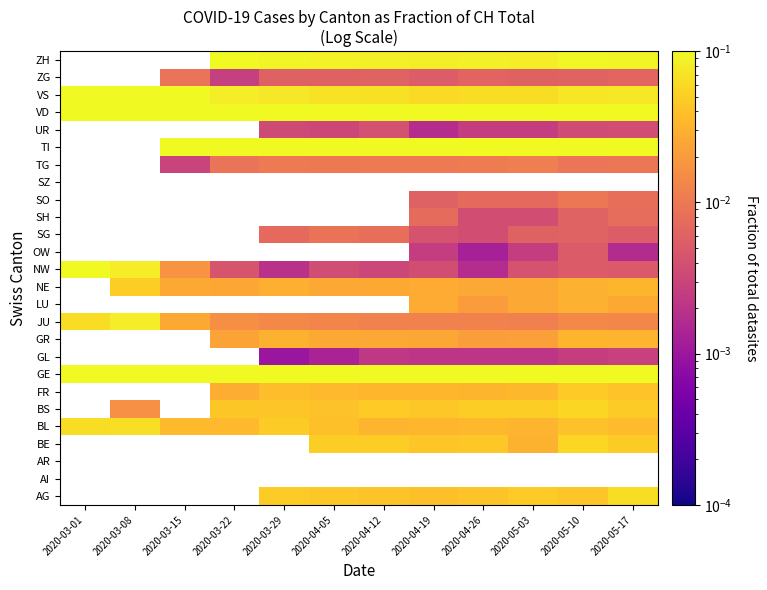

Is the value of SH at 2020-03-29 greater than the value of SG at 2020-03-22?

No